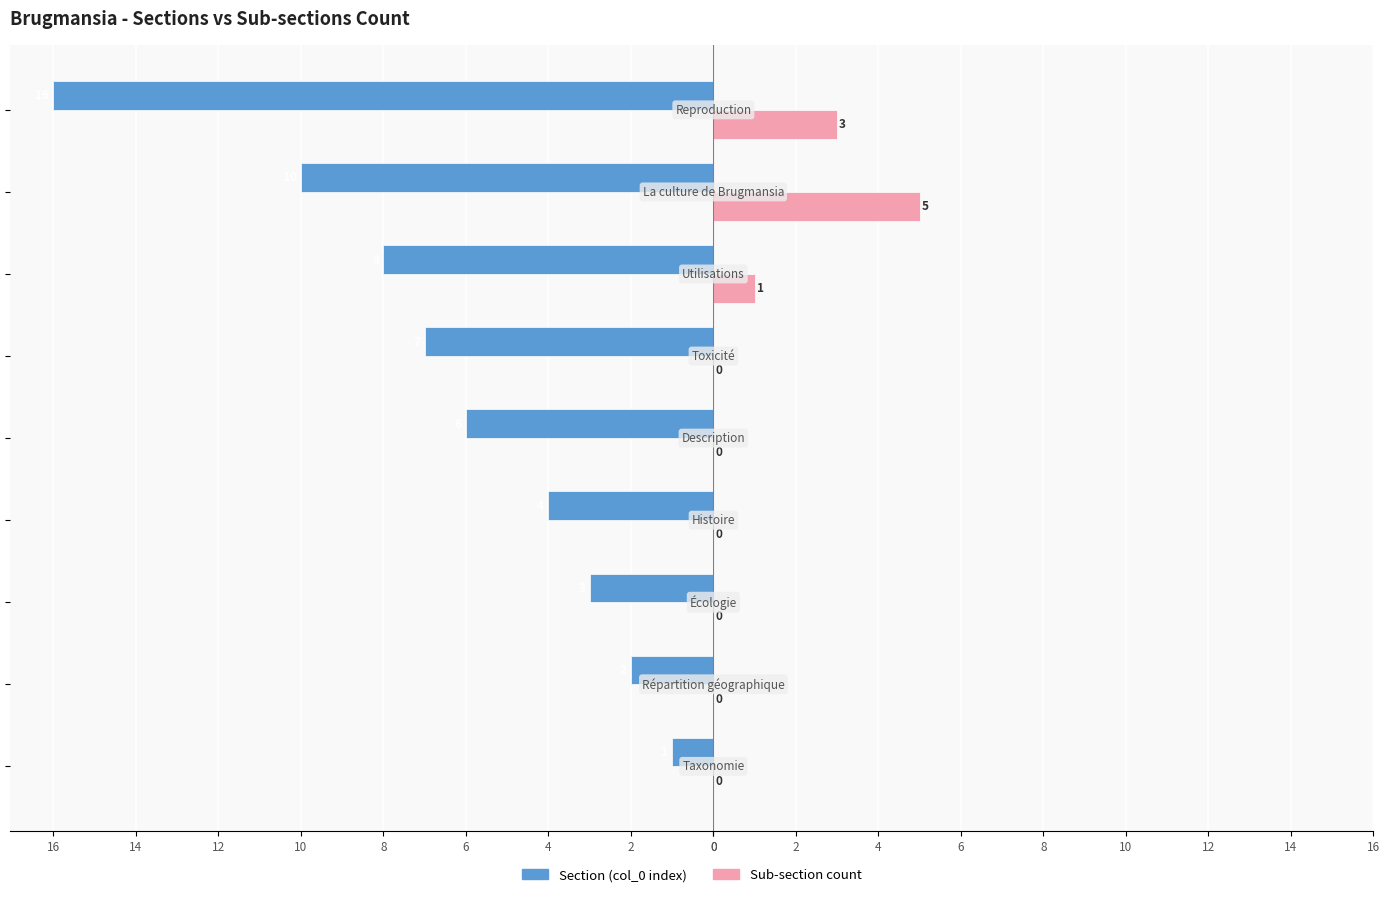

What are all the series names shown in the legend?

Section (col_0 index), Sub-section count